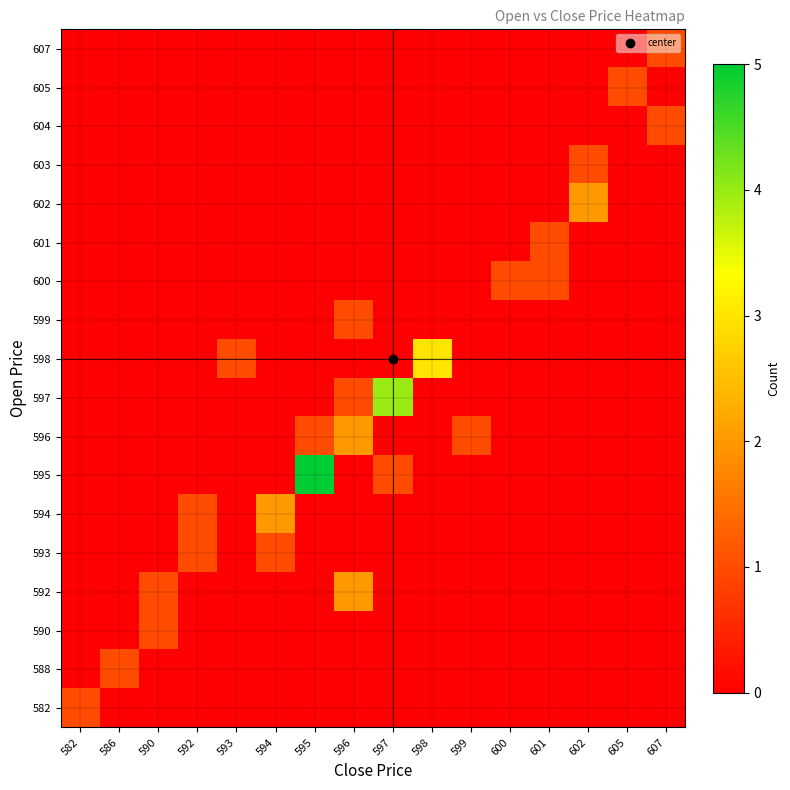

At which category is the sum across all series the highest?

595